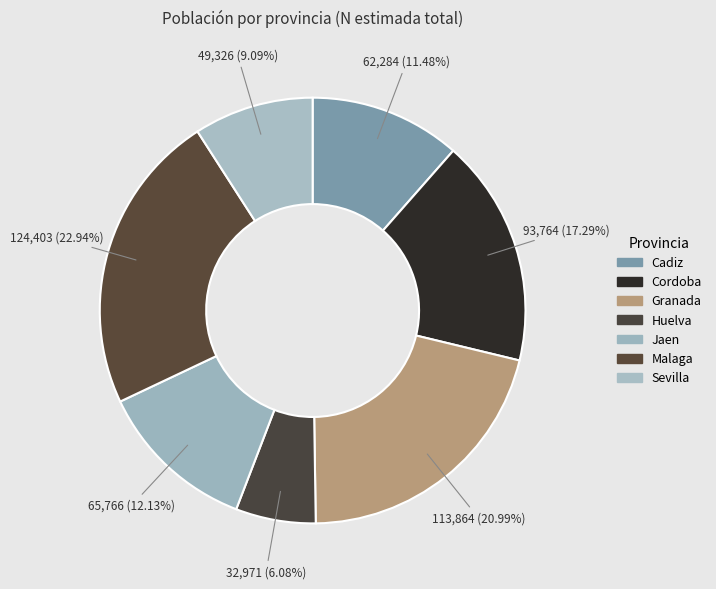

What percentage do Cadiz and Granada together represent?

32.5%